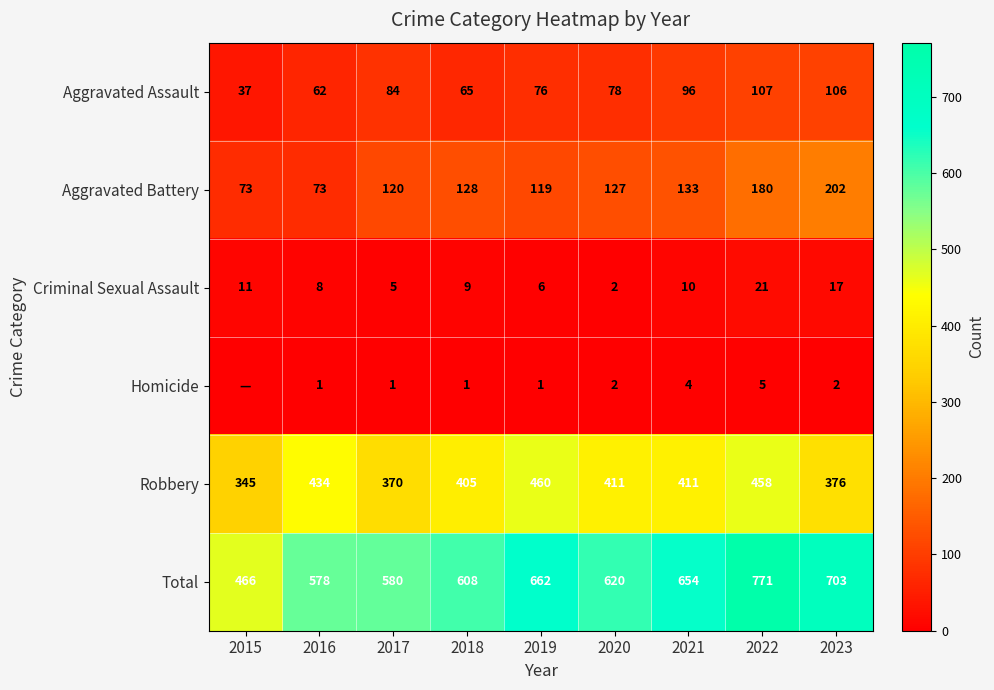

Count the number of data series in this chart.

6